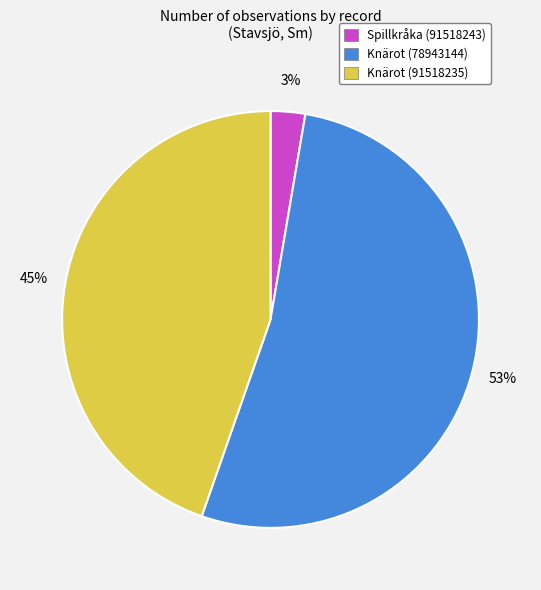

The Knärot (91518235) slice represents 52% of the pie. True or false?

False